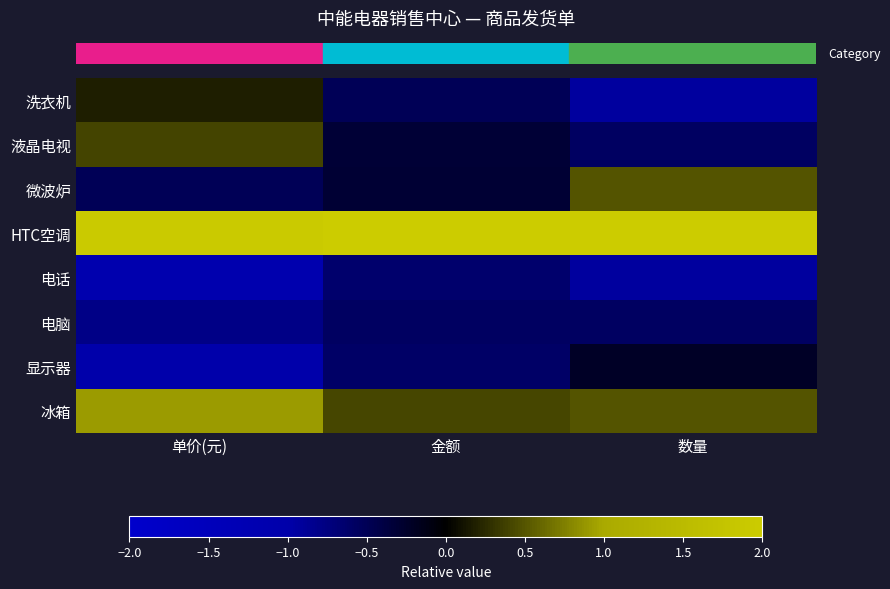

Reading left to right, transcribe all the data shown in this chart.

row_0: 0.2	-0.5	-0.9
row_1: 0.4	-0.3	-0.6
row_2: -0.5	-0.3	0.5
row_3: 1.9	2.5	2.3
row_4: -1.1	-0.6	-0.9
row_5: -0.8	-0.6	-0.6
row_6: -1.0	-0.6	-0.2
row_7: 0.9	0.4	0.5